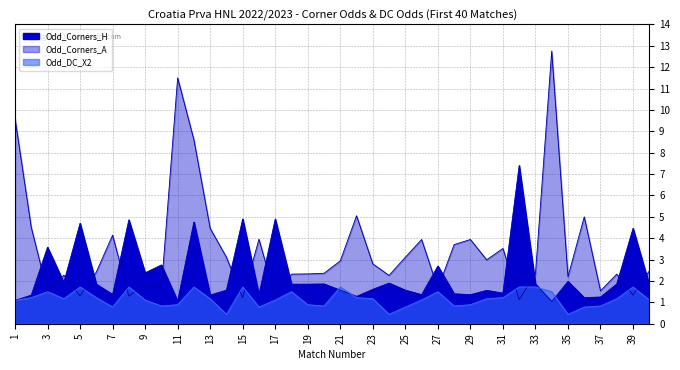

What is the difference between the maximum and minimum values in the Odd_Corners_A series?

11.6